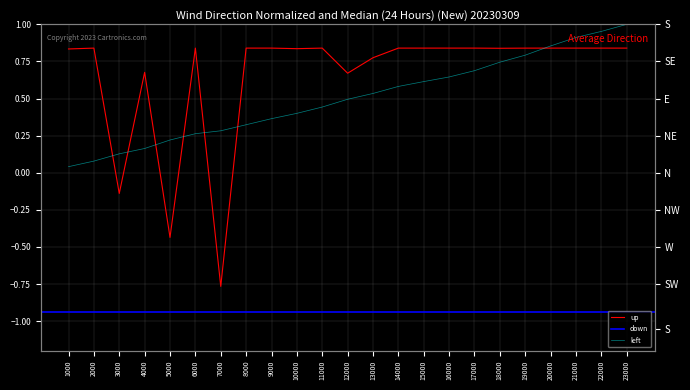

At which label is up closest to 0?

3000